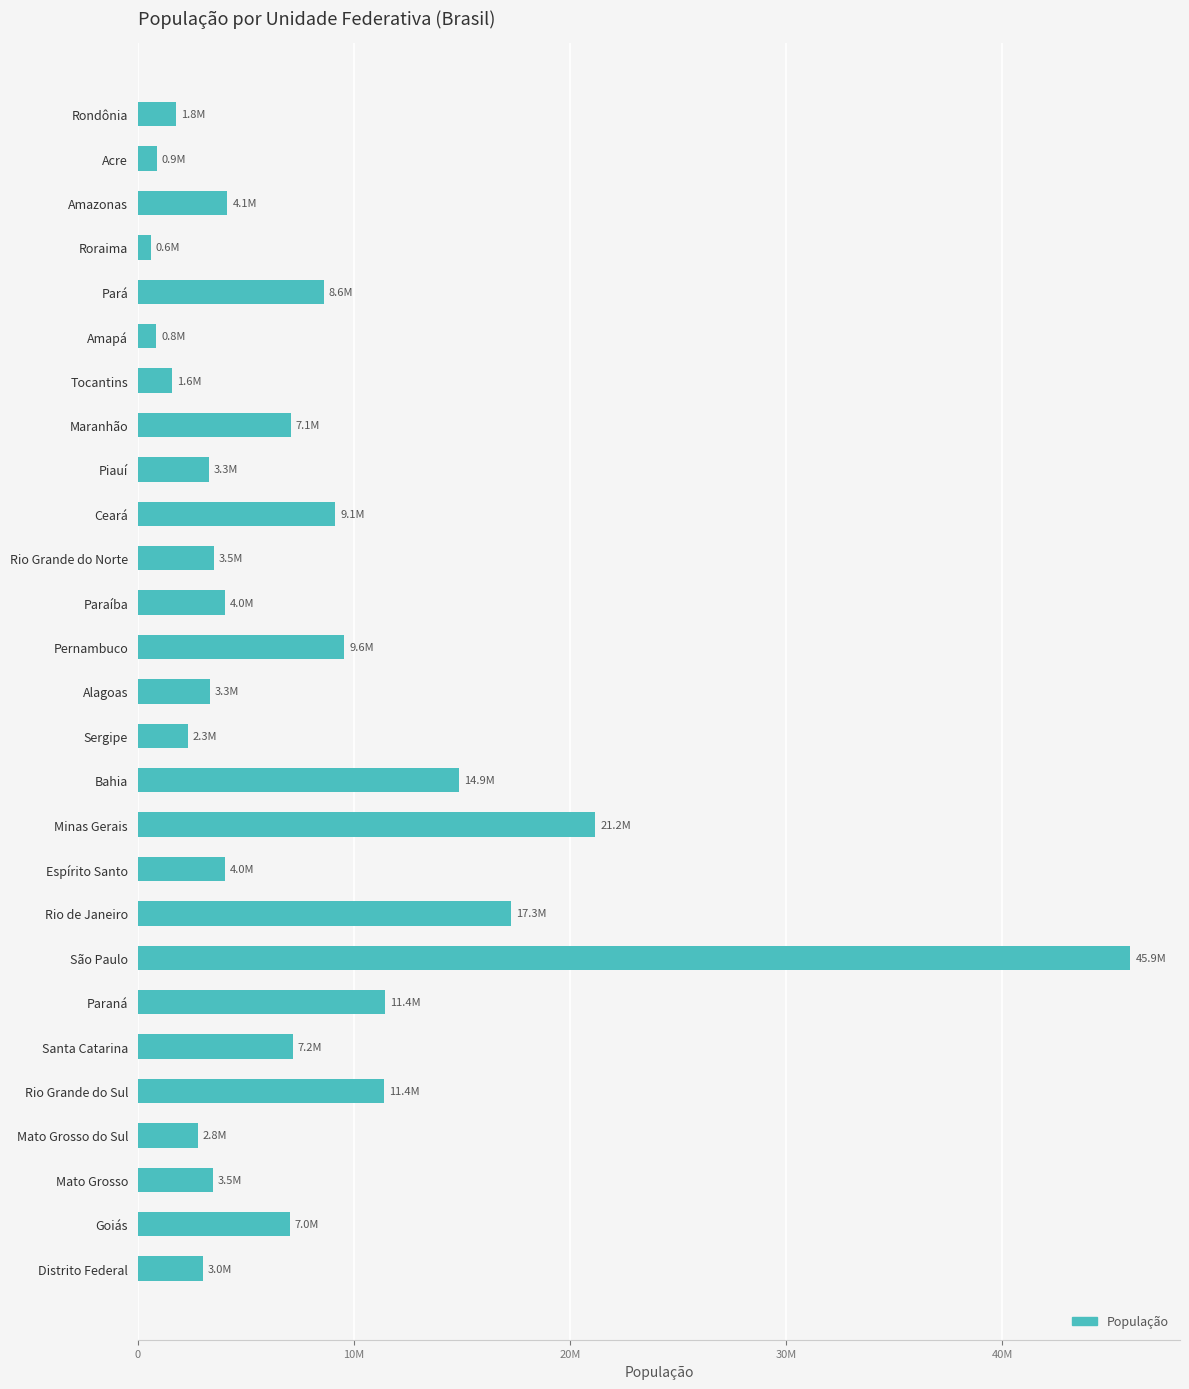

What is the average value?

7783227